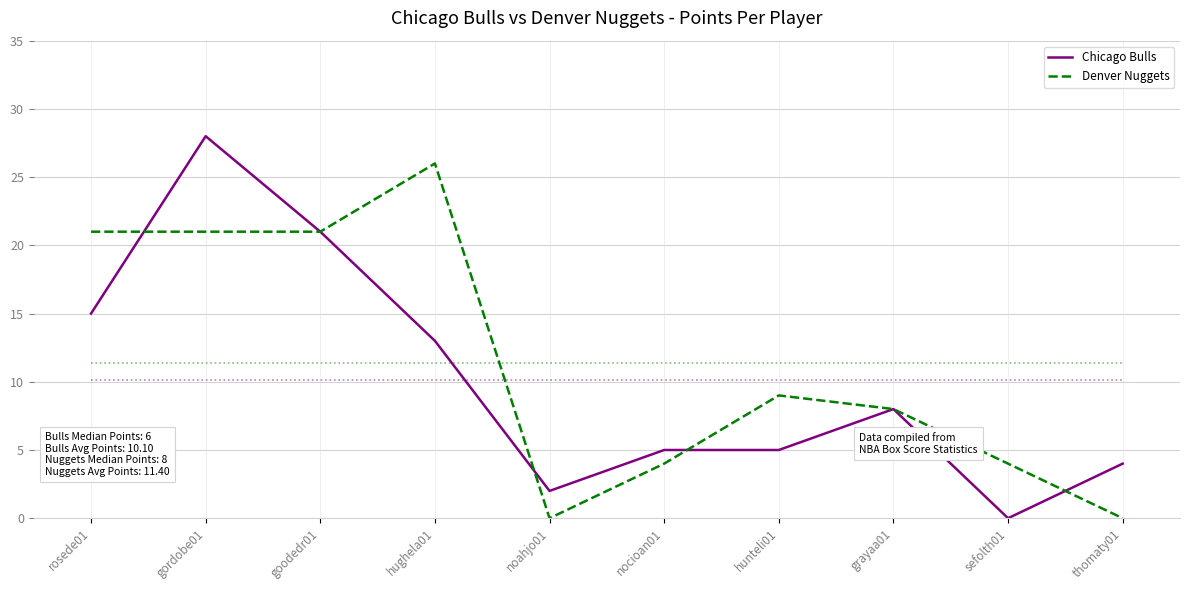

Which category has the highest value in the Denver Nuggets series?

hughela01